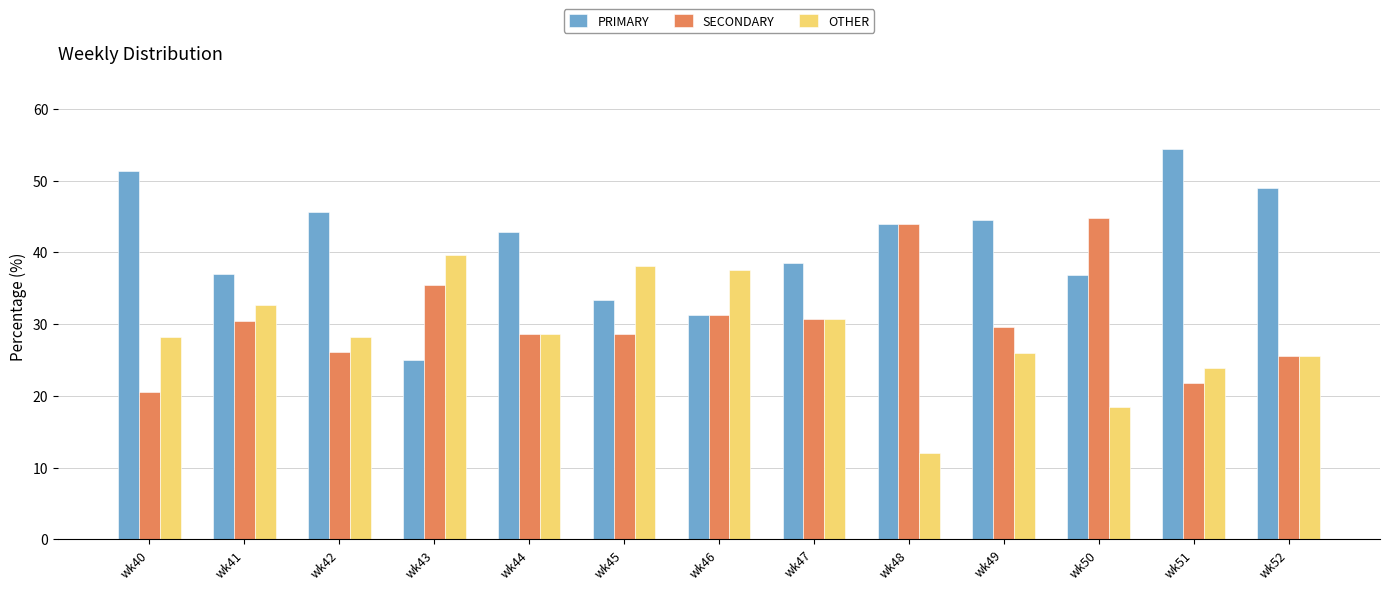

Rank the series by their average value, from highest to lowest.

PRIMARY, SECONDARY, OTHER